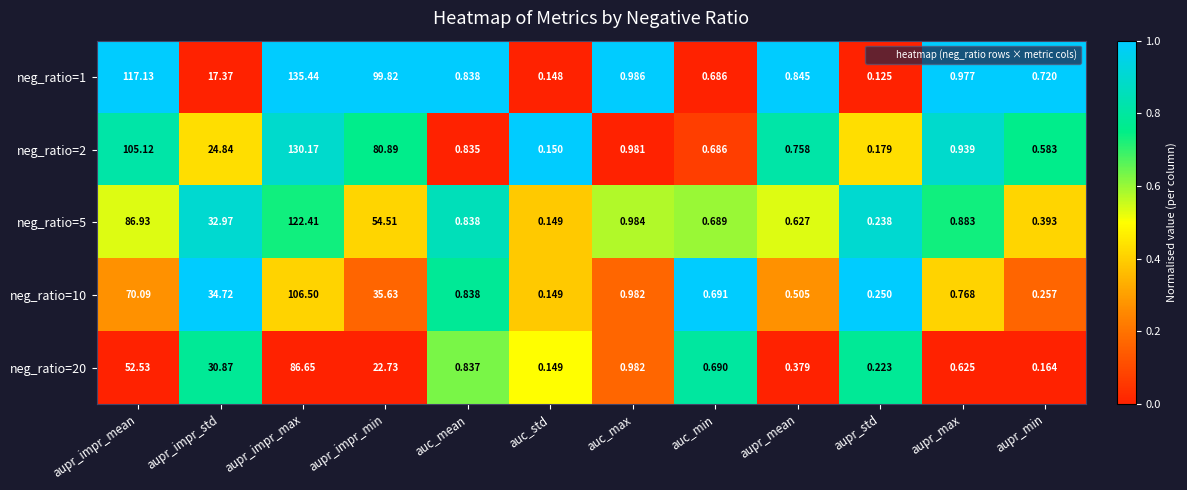

At which category is the sum across all series the highest?

aupr_impr_max